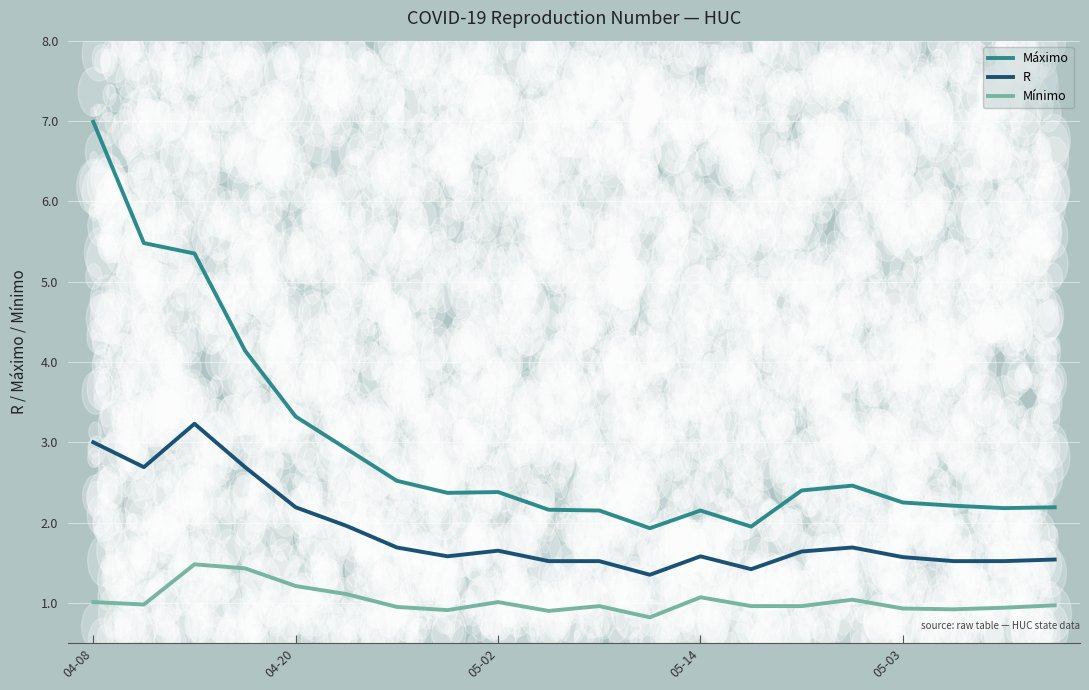

At how many categories does at least one series exceed 3?

5